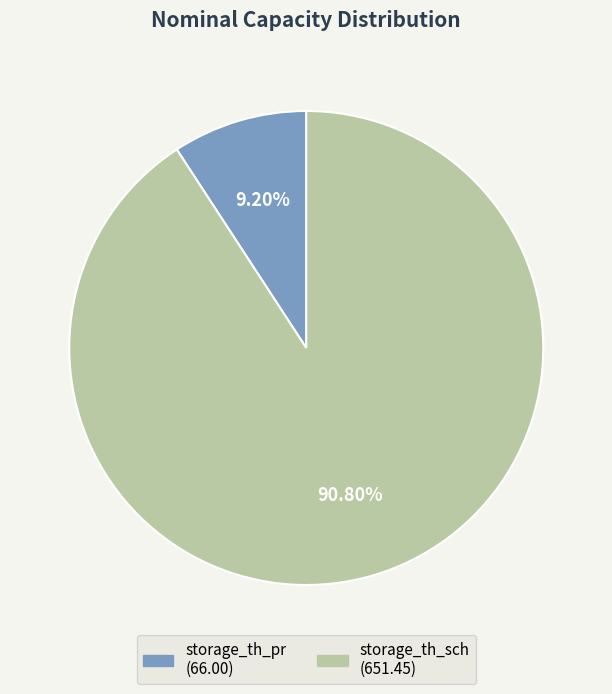

Rank the categories by value from highest to lowest.

storage_th_sch, storage_th_pr